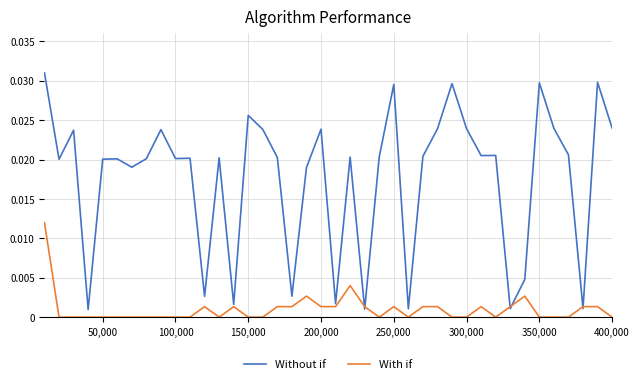

List the series in order of their overall mean, lowest first.

With if, Without if